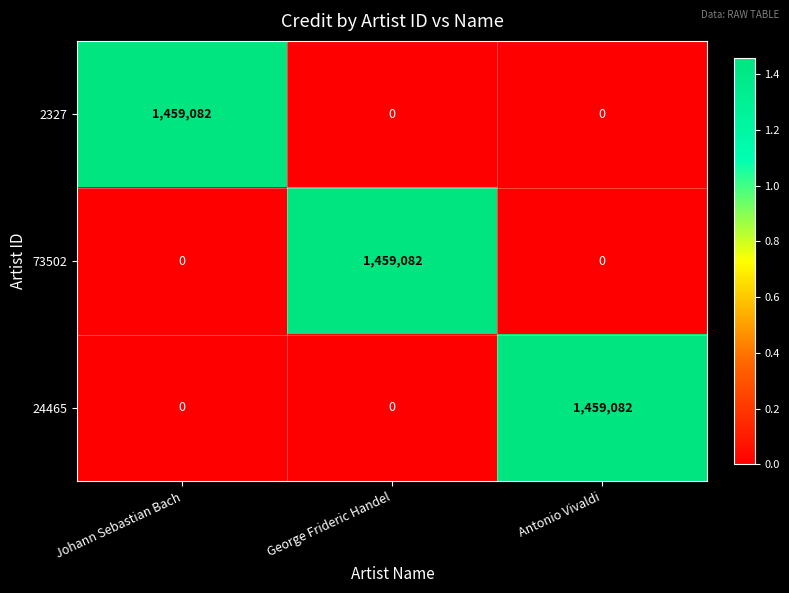

What is the sum of the 2327 values at Antonio Vivaldi and Johann Sebastian Bach?

1459082